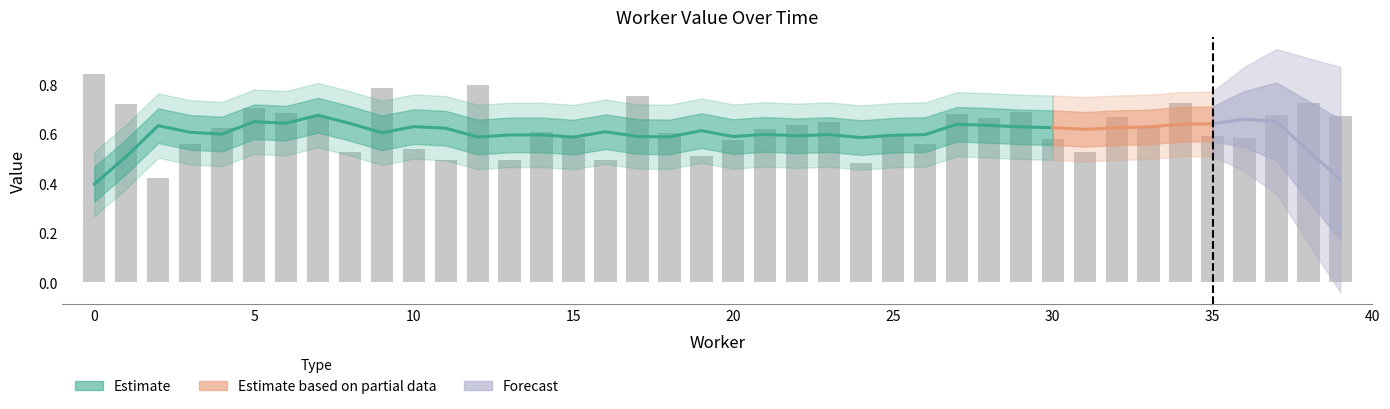

List the labels in order of value, largest first.

0, 12, 9, 17, 38, 34, 1, 5, 29, 6, 27, 37, 39, 7, 32, 28, 23, 22, 33, 4, 21, 14, 18, 25, 35, 15, 36, 30, 20, 26, 3, 10, 8, 31, 19, 13, 16, 11, 24, 2